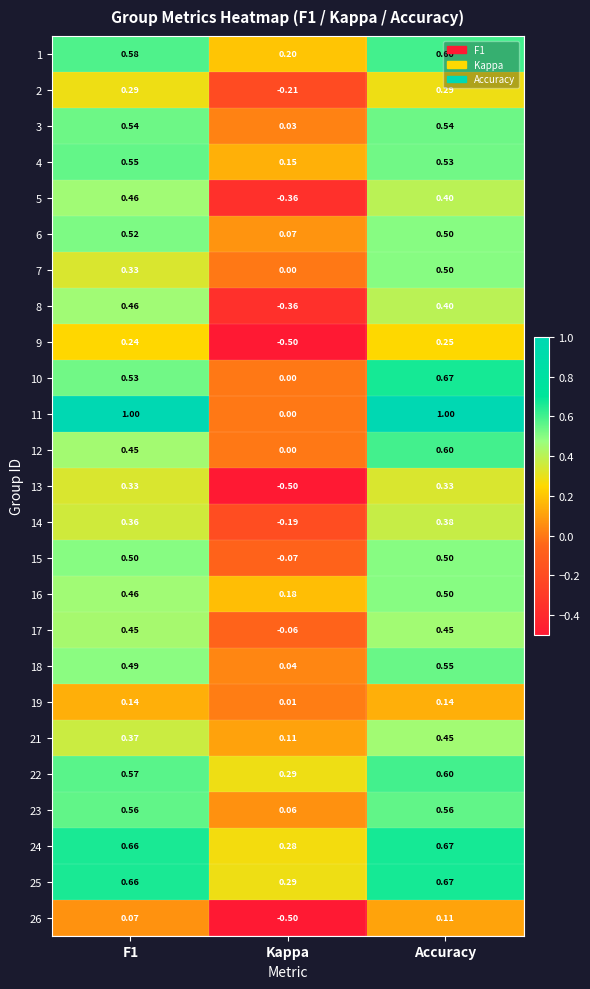

Which series has the largest range (max minus min)?

11